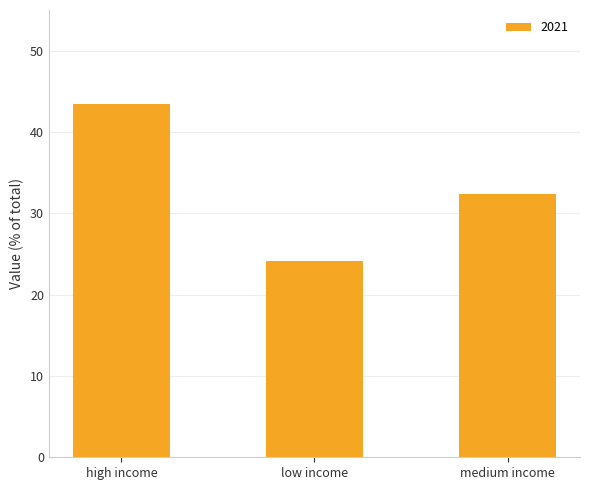

Rank the categories by value from highest to lowest.

high income, medium income, low income